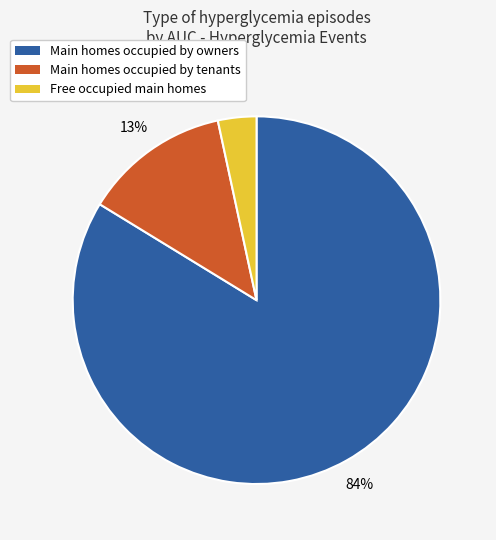

To the nearest percent, what is the average slice percentage?

33%